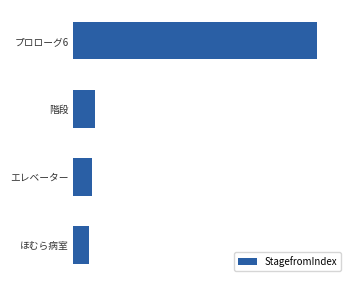

Are the bars horizontal?

Yes